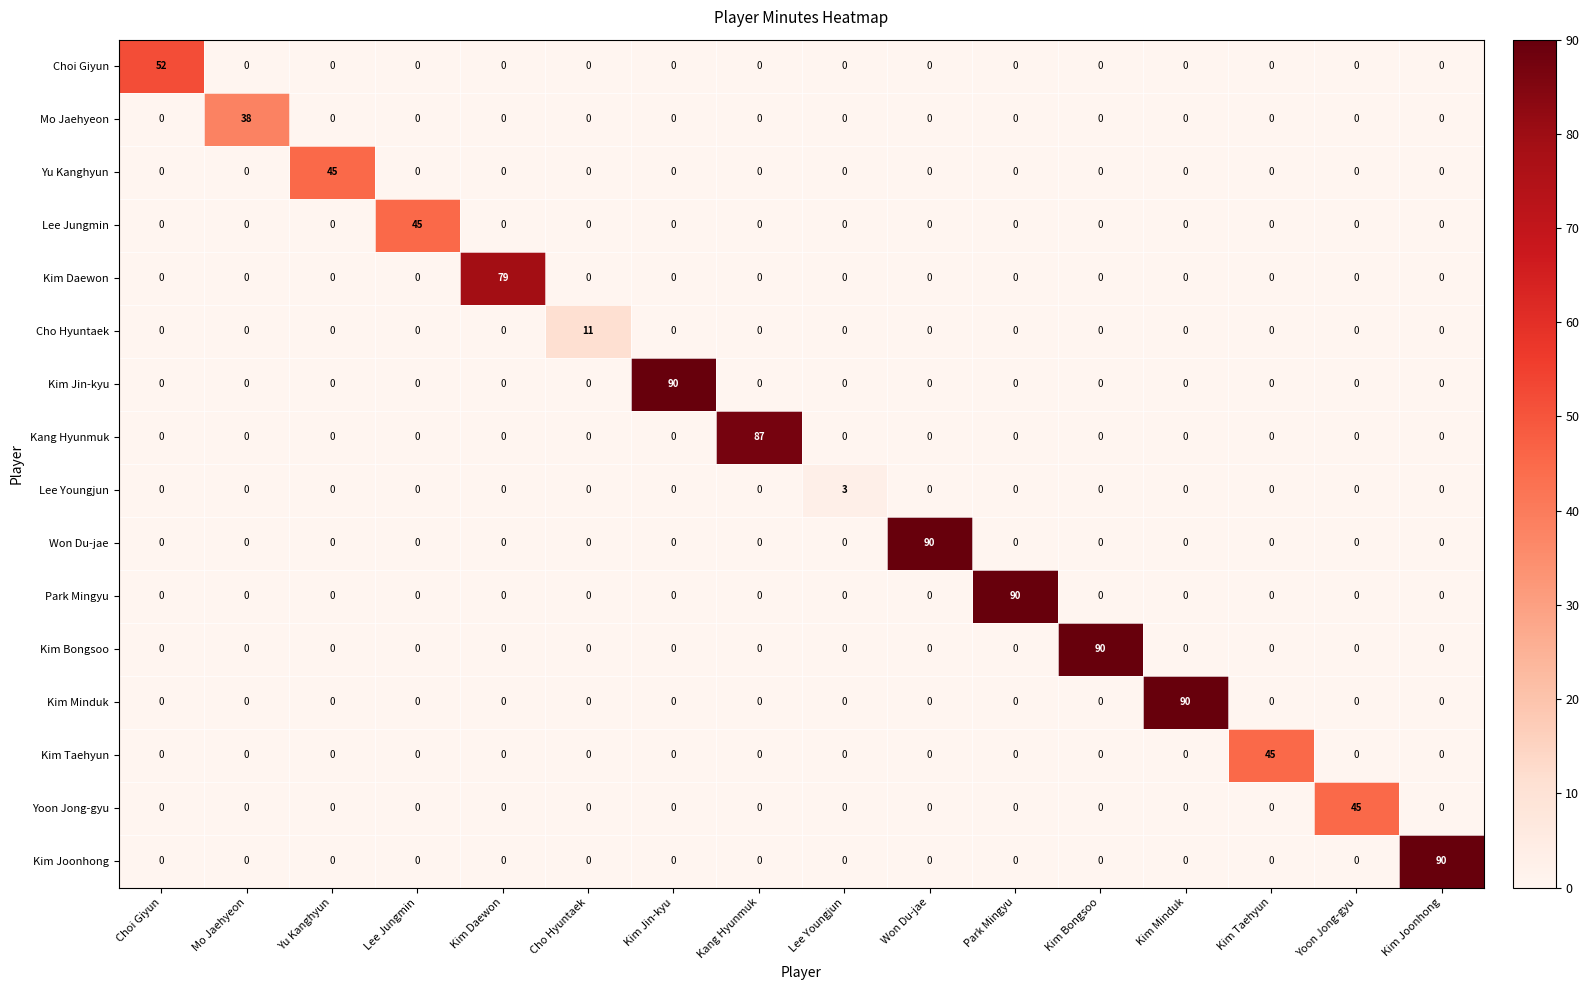

What is the difference between the maximum and minimum values in the Kang Hyunmuk series?

87